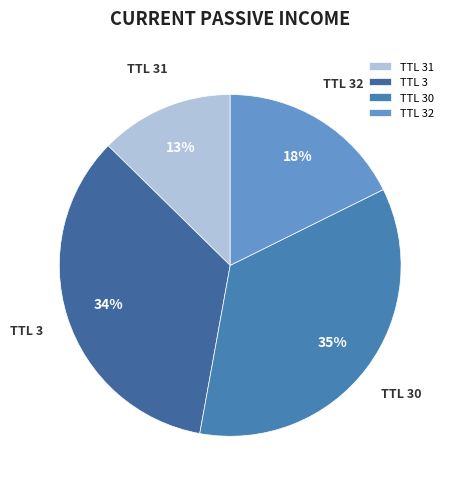

To the nearest percent, what is the average slice percentage?

25%